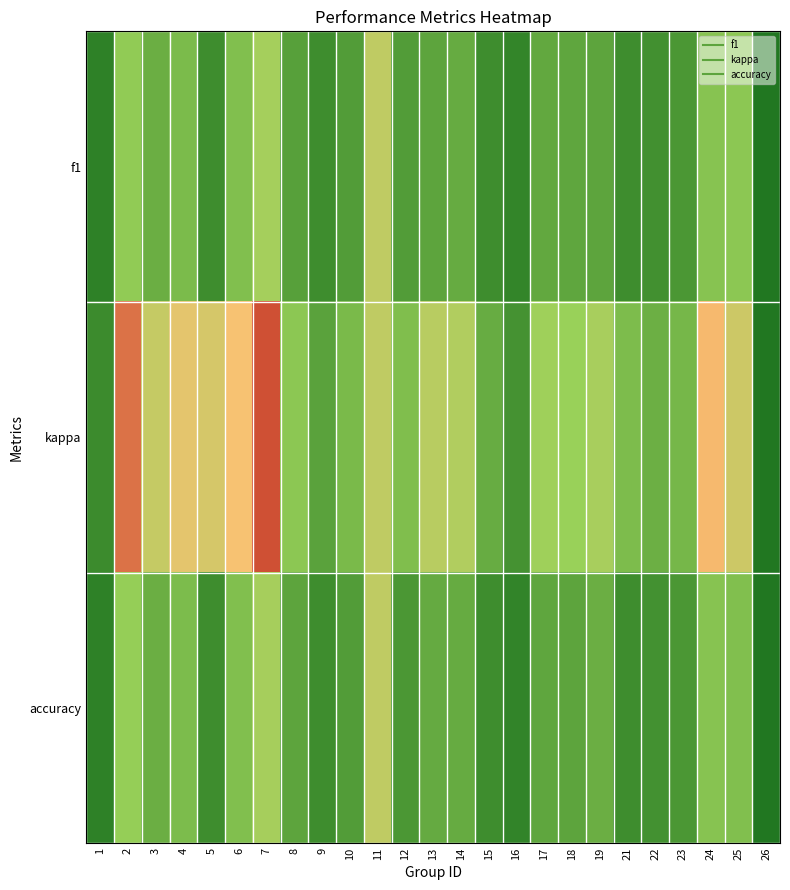

Between 7 and 22, which series saw the biggest shift?

kappa